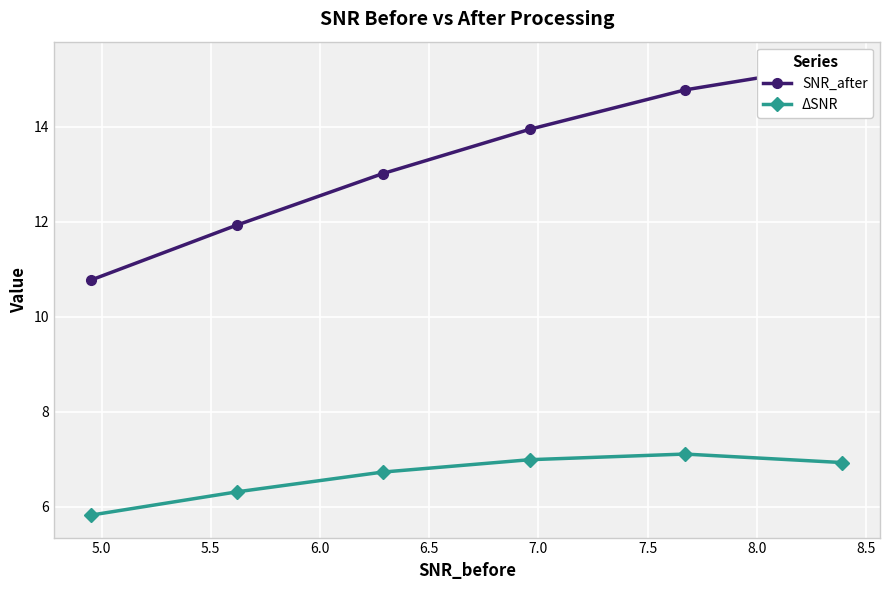

List the series in order of their overall mean, highest first.

SNR_after, ΔSNR